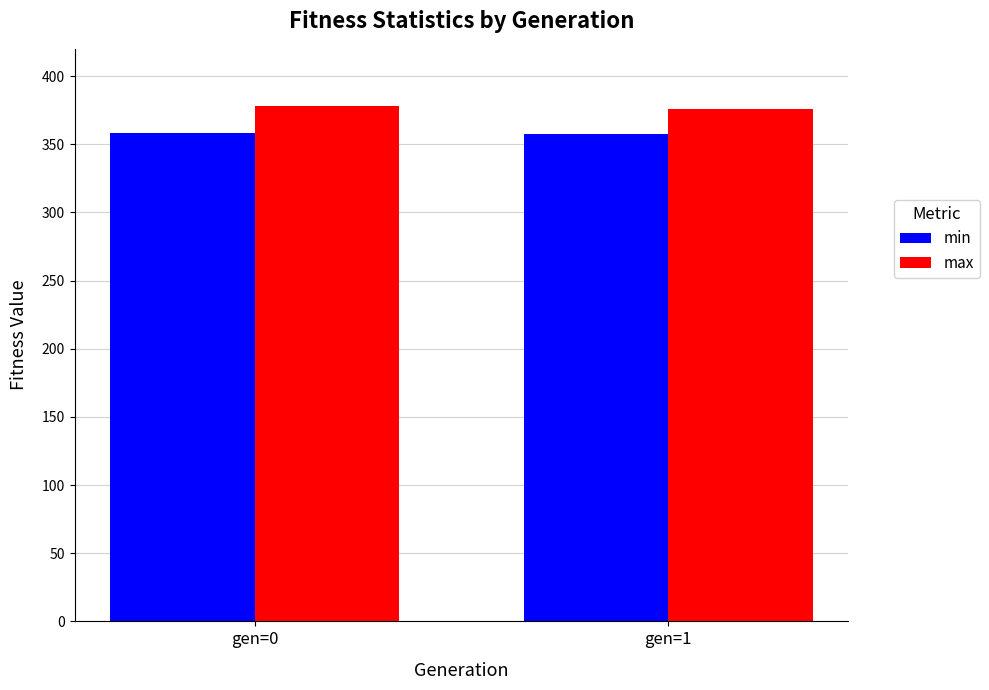

Rank the series by their maximum value, from lowest to highest.

min, max